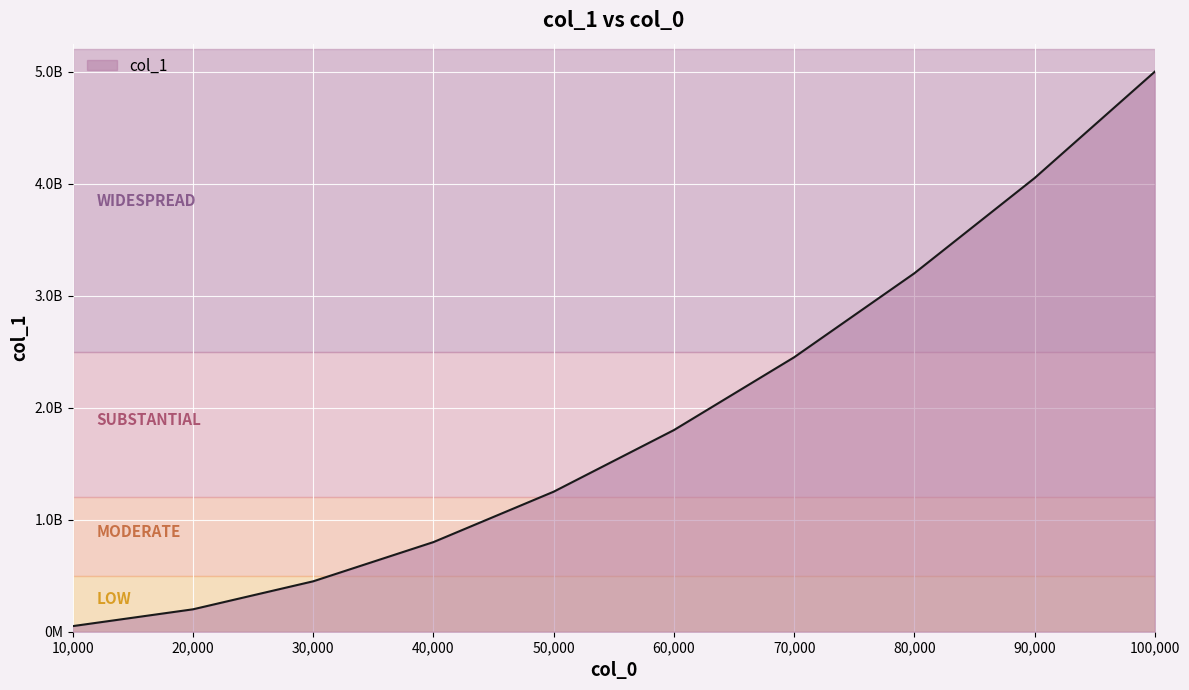

What is the greatest value displayed?

5000912246